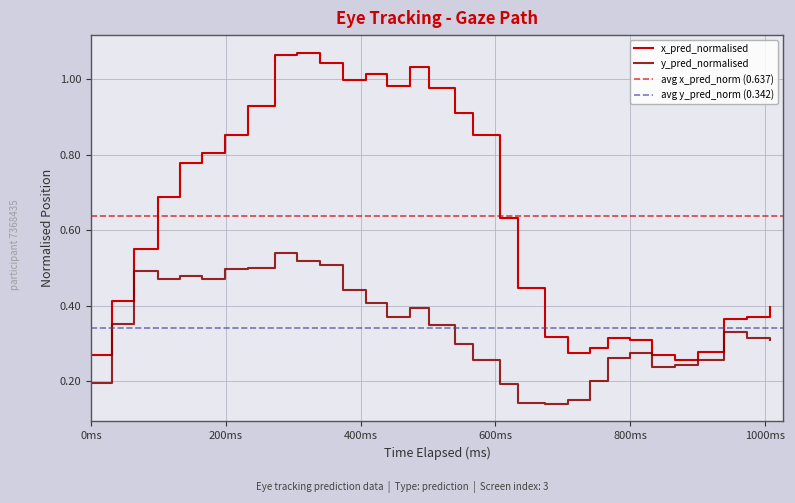

What is the sum of all x_pred_normalised values?

19.7